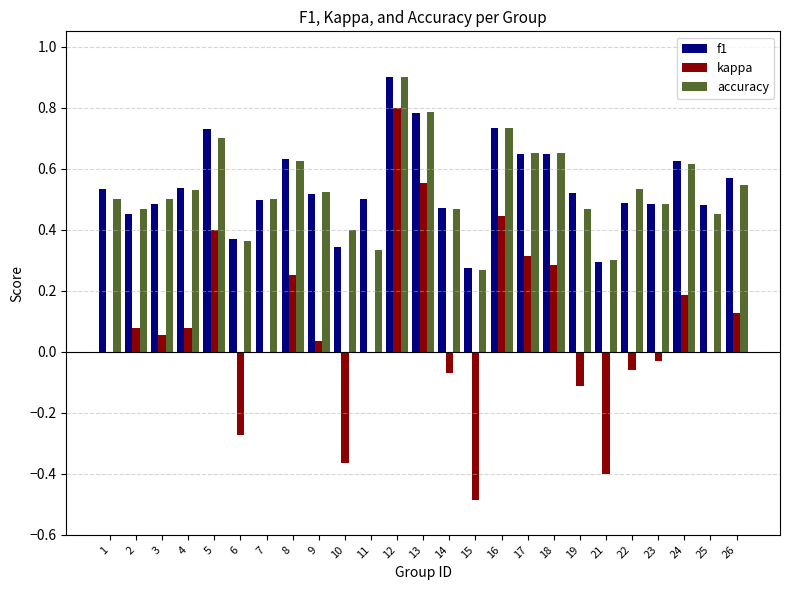

The accuracy series shows 0.5 at 11. True or false?

False